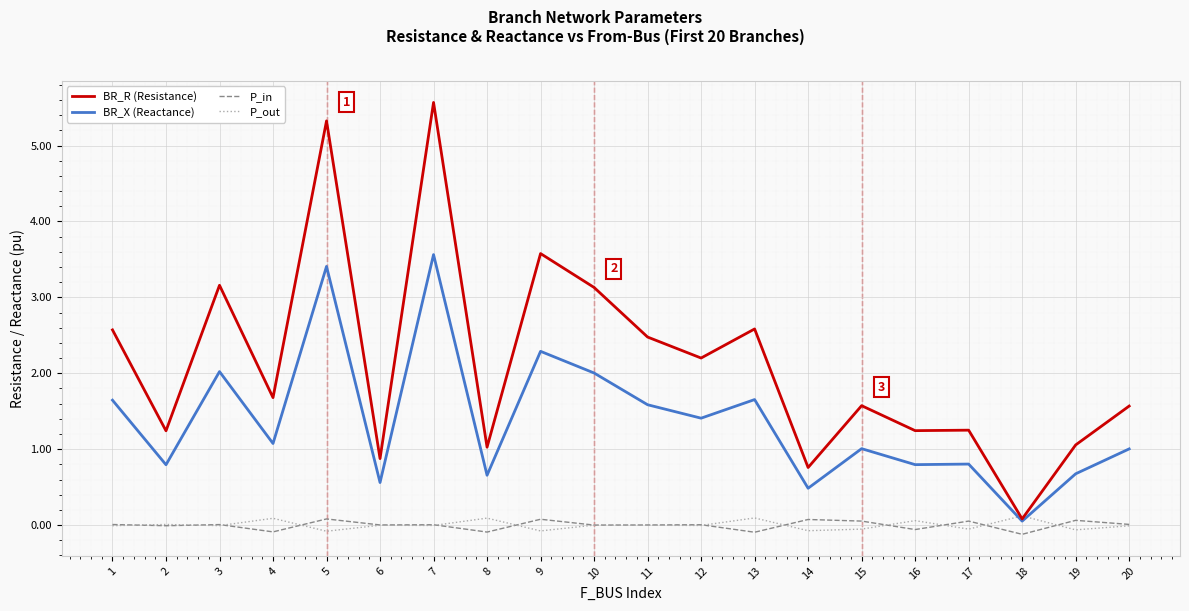

Where is BR_R (Resistance) nearest to the value 2?

12